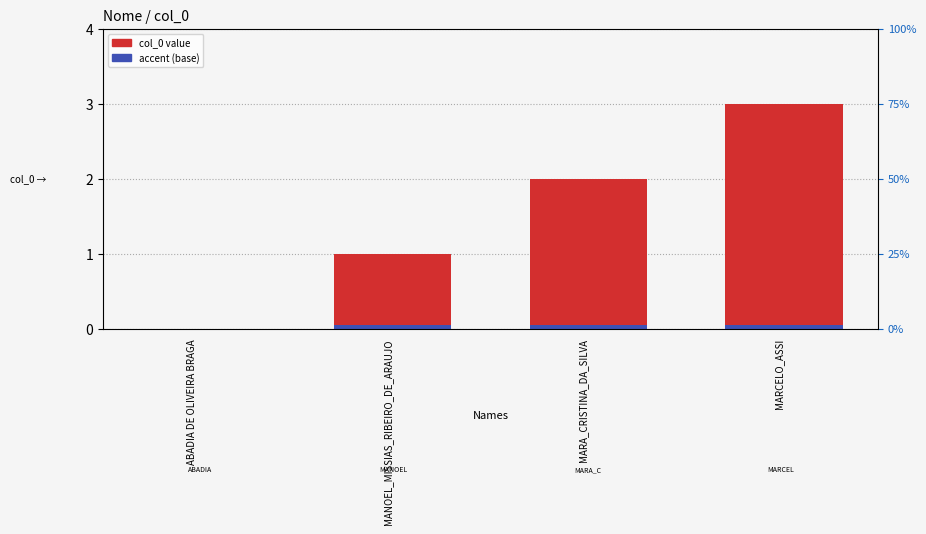

True or false: col_0 has a value of 0.9 at ABADIA DE OLIVEIRA BRAGA.

False